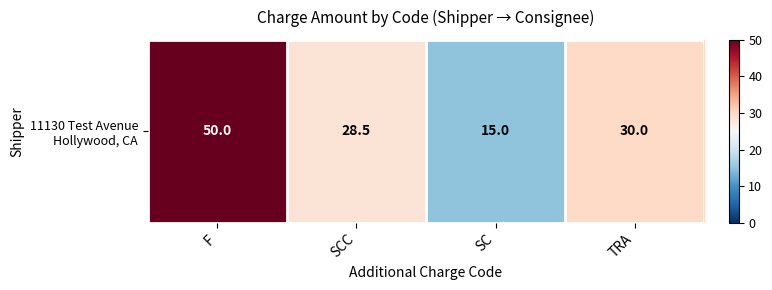

What is the ratio of the value at TRA to the value at F?

0.6